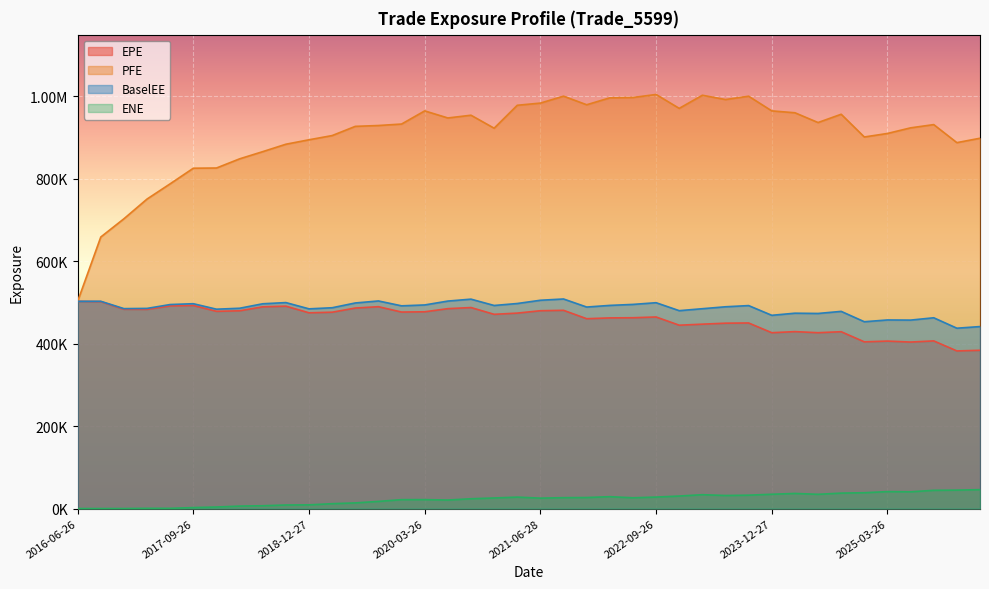

Reading left to right, extract all data points from this chart.

EPE: 2016-06-26=502843.0	2016-09-26=502134.0	2016-12-28=483576.0	2017-03-27=483321.0	2017-06-26=491789.0	2017-09-26=492834.0	2017-12-27=478605.0	2018-03-26=479859.0	2018-06-26=489533.0	2018-09-26=491129.0	2018-12-27=474987.0	2019-03-26=476452.0	2019-06-26=486546.0	2019-09-26=489811.0	2019-12-27=476820.0	2020-03-26=477460.0	2020-06-26=485042.0	2020-09-28=487753.0	2020-12-29=471317.0	2021-03-26=474273.0	2021-06-28=480038.0	2021-09-27=481035.0	2021-12-29=460672.0	2022-03-28=462623.0	2022-06-27=463019.0	2022-09-26=464861.0	2022-12-28=444923.0	2023-03-27=447422.0	2023-06-26=449806.0	2023-09-26=450311.0	2023-12-27=426691.0	2024-03-26=429345.0	2024-06-26=426715.0	2024-09-26=429094.0	2024-12-27=404520.0	2025-03-26=406368.0	2025-06-26=404002.0	2025-09-26=406834.0	2025-12-29=382501.0	2026-03-26=384035.0
PFE: 2016-06-26=502843.0	2016-09-26=658904.0	2016-12-28=703200.0	2017-03-27=751075.0	2017-06-26=788084.0	2017-09-26=825848.0	2017-12-27=826341.0	2018-03-26=848599.0	2018-06-26=866075.0	2018-09-26=884054.0	2018-12-27=894863.0	2019-03-26=905069.0	2019-06-26=927414.0	2019-09-26=929463.0	2019-12-27=933032.0	2020-03-26=964958.0	2020-06-26=947782.0	2020-09-28=954428.0	2020-12-29=922933.0	2021-03-26=978574.0	2021-06-28=983878.0	2021-09-27=1000670.0	2021-12-29=979832.0	2022-03-28=996616.0	2022-06-27=997479.0	2022-09-26=1004790.0	2022-12-28=971071.0	2023-03-27=1002920.0	2023-06-26=992518.0	2023-09-26=1000580.0	2023-12-27=964950.0	2024-03-26=960423.0	2024-06-26=936696.0	2024-09-26=956783.0	2024-12-27=901630.0	2025-03-26=910166.0	2025-06-26=923800.0	2025-09-26=931677.0	2025-12-29=887915.0	2026-03-26=898599.0
BaselEE: 2016-06-26=502843.0	2016-09-26=502932.0	2016-12-28=485123.0	2017-03-27=485672.0	2017-06-26=495063.0	2017-09-26=497061.0	2017-12-27=483752.0	2018-03-26=486038.0	2018-06-26=496912.0	2018-09-26=499786.0	2018-12-27=484581.0	2019-03-26=487264.0	2019-06-26=498845.0	2019-09-26=503742.0	2019-12-27=491901.0	2020-03-26=494054.0	2020-06-26=503455.0	2020-09-28=508121.0	2020-12-29=492763.0	2021-03-26=497539.0	2021-06-28=505437.0	2021-09-27=508508.0	2021-12-29=488971.0	2022-03-28=492960.0	2022-06-27=495353.0	2022-09-26=499478.0	2022-12-28=480173.0	2023-03-27=484918.0	2023-06-26=489616.0	2023-09-26=492507.0	2023-12-27=468908.0	2024-03-26=474035.0	2024-06-26=473388.0	2024-09-26=478438.0	2024-12-27=453325.0	2025-03-26=457631.0	2025-06-26=457273.0	2025-09-26=462934.0	2025-12-29=437622.0	2026-03-26=441596.0
ENE: 2016-06-26=0.0	2016-09-26=0.0	2016-12-28=34.4	2017-03-27=533.1	2017-06-26=494.8	2017-09-26=2366.3	2017-12-27=3725.4	2018-03-26=5974.5	2018-06-26=6793.2	2018-09-26=8608.8	2018-12-27=8930.3	2019-03-26=11802.1	2019-06-26=13687.7	2019-09-26=17338.9	2019-12-27=21597.8	2020-03-26=21659.7	2020-06-26=20680.7	2020-09-28=23742.9	2020-12-29=25644.5	2021-03-26=27739.1	2021-06-28=25236.3	2021-09-27=26387.1	2021-12-29=26734.9	2022-03-28=28804.4	2022-06-27=26096.3	2022-09-26=27849.3	2022-12-28=30343.5	2023-03-27=33613.4	2023-06-26=31676.2	2023-09-26=32457.2	2023-12-27=34668.4	2024-03-26=36636.4	2024-06-26=34548.0	2024-09-26=37466.0	2024-12-27=38370.8	2025-03-26=41120.3	2025-06-26=40678.7	2025-09-26=44208.5	2025-12-29=44720.3	2026-03-26=45866.3